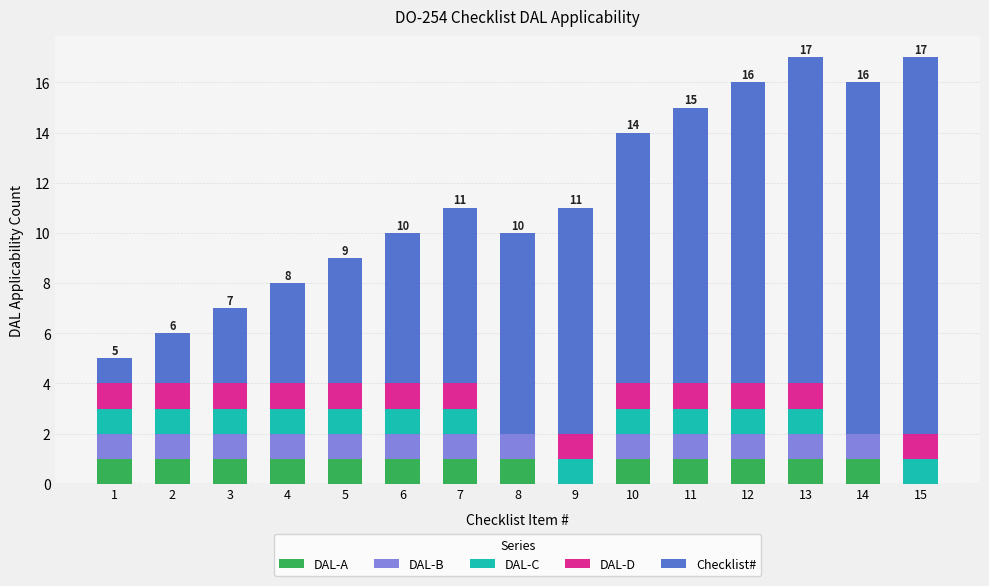

Which series has the largest total across all categories?

Checklist#